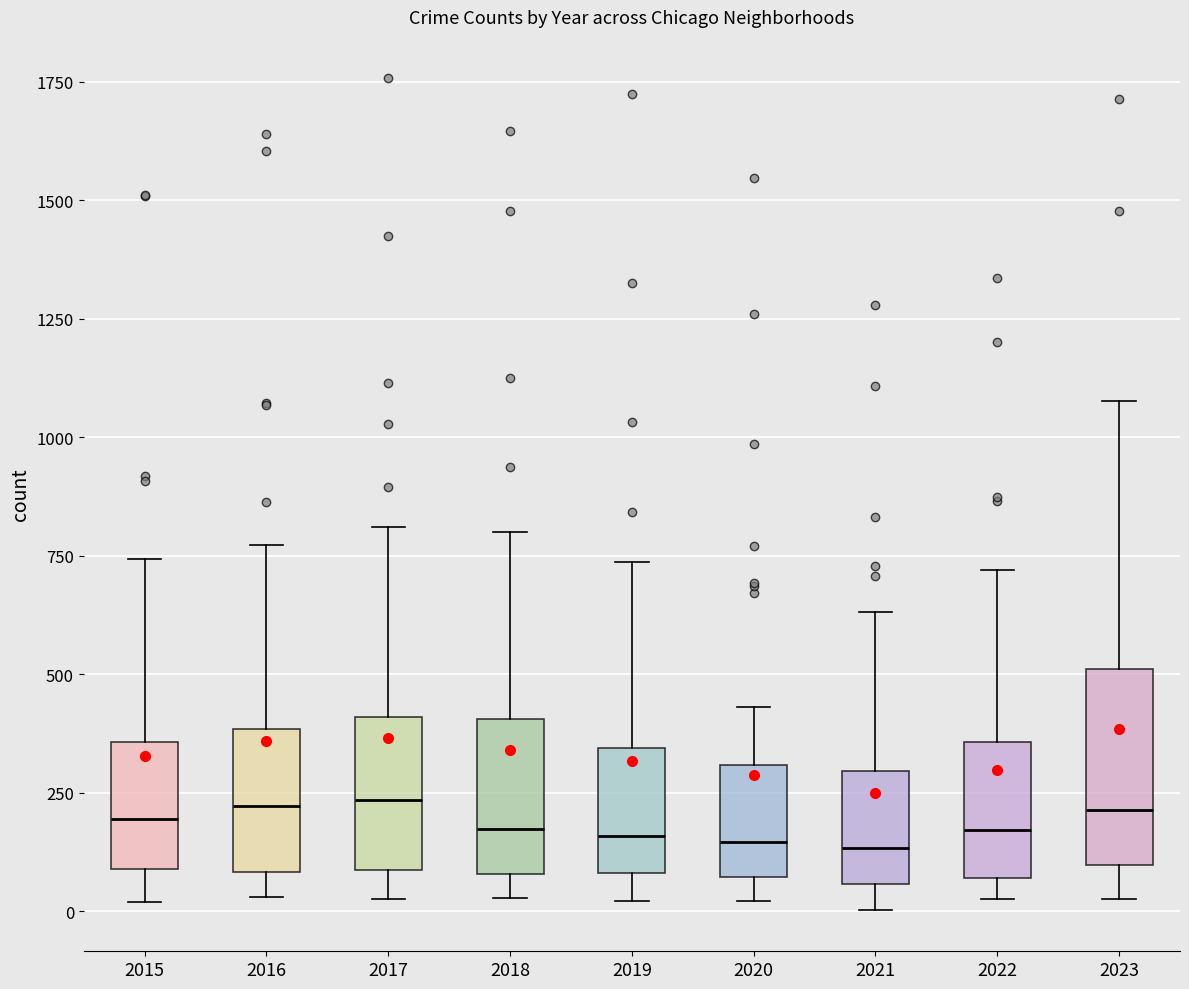

Where does the upper whisker of the box at x = 2017 end on the y-axis? The values are not printed on the chart, so give them approximately, as read against the axis.

800